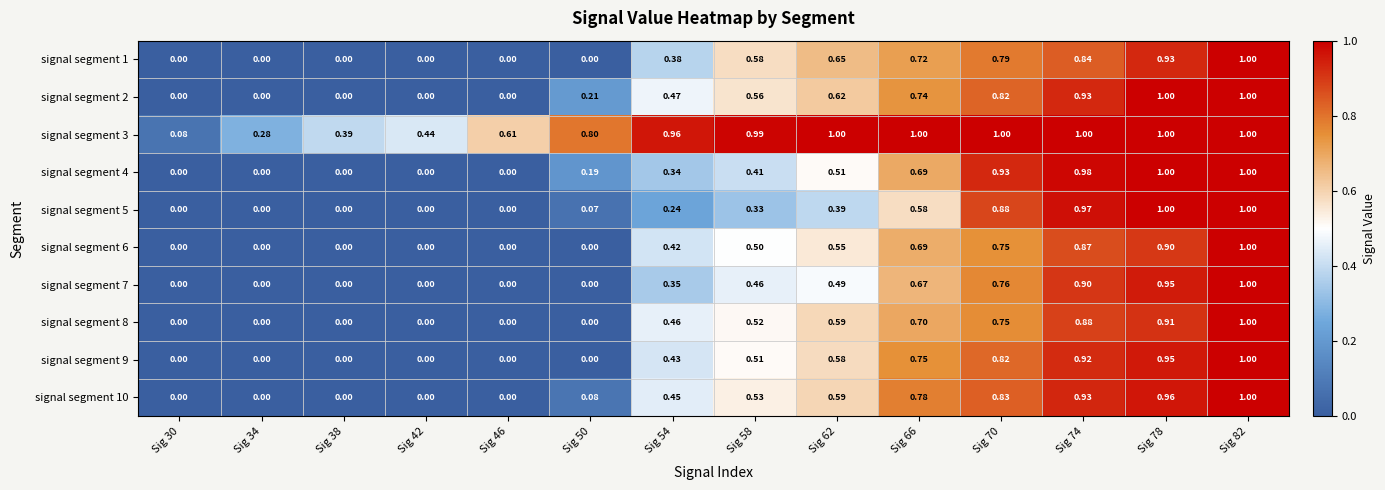

Is the value of signal segment 8 at Sig 74 greater than the value of signal segment 6 at Sig 30?

Yes